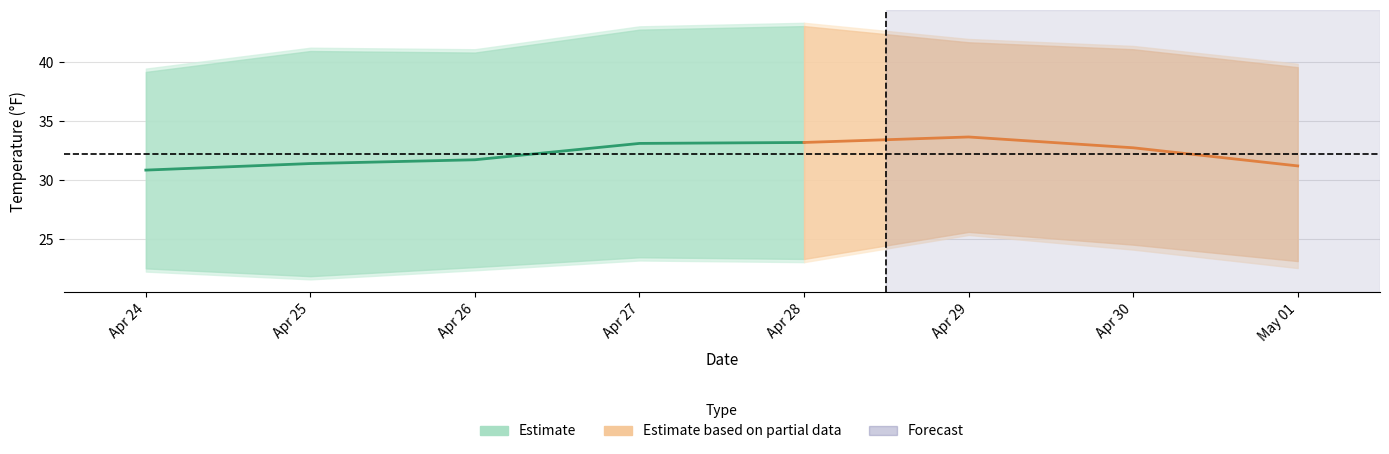

What is the sum of all apparentTemperatureHigh values?

329.2